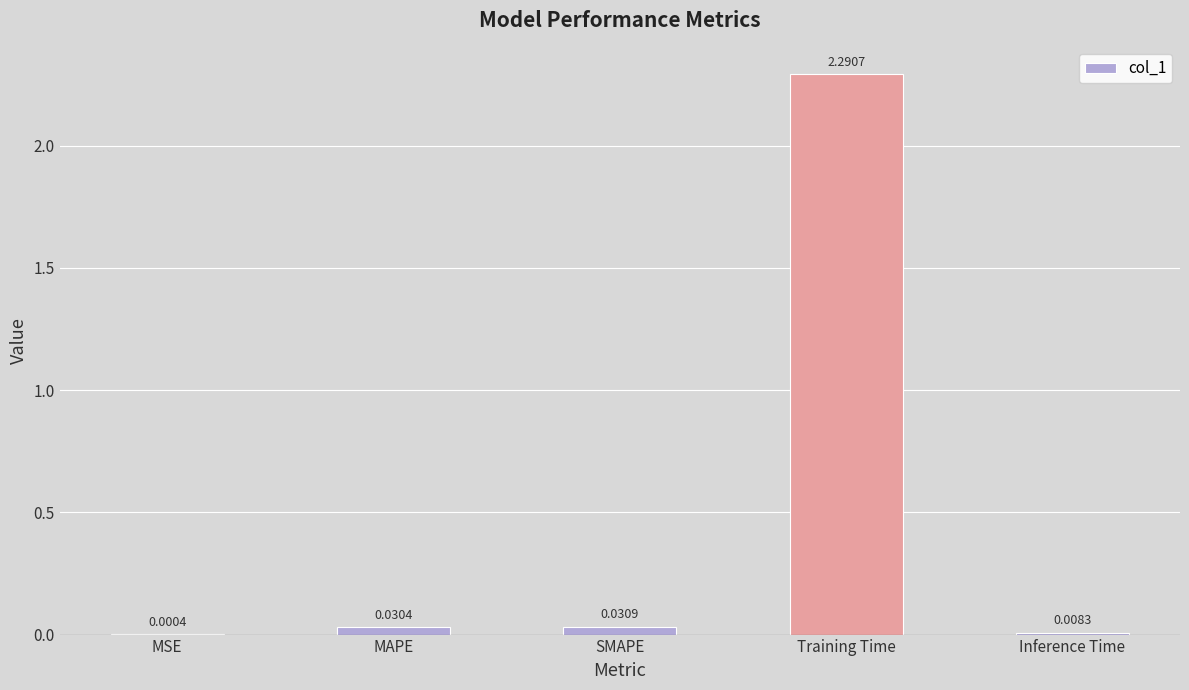

Which category has the highest value across all series?

Training Time